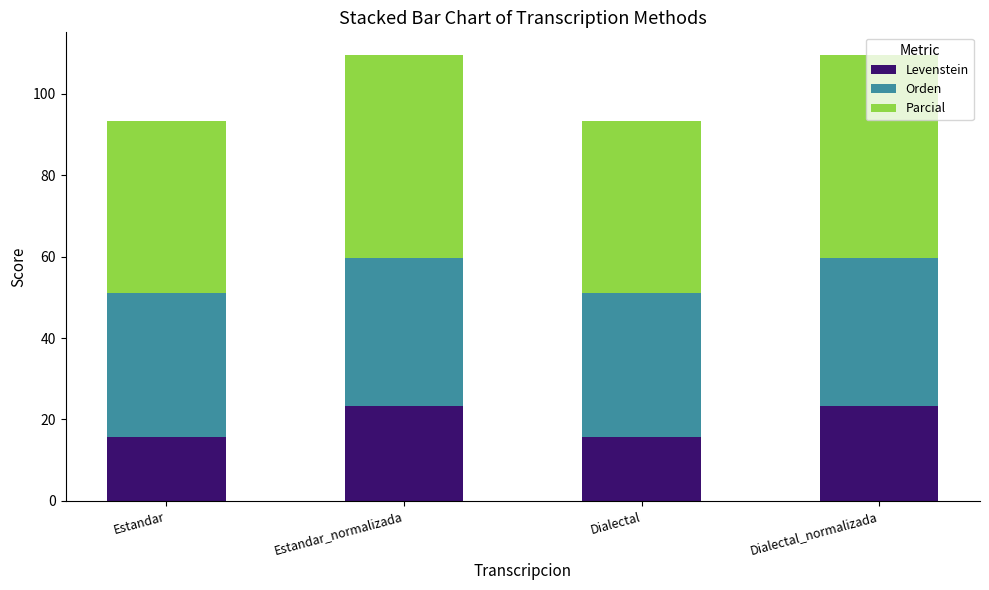

True or false: Levenstein has a value of 15.7 at Dialectal.

True